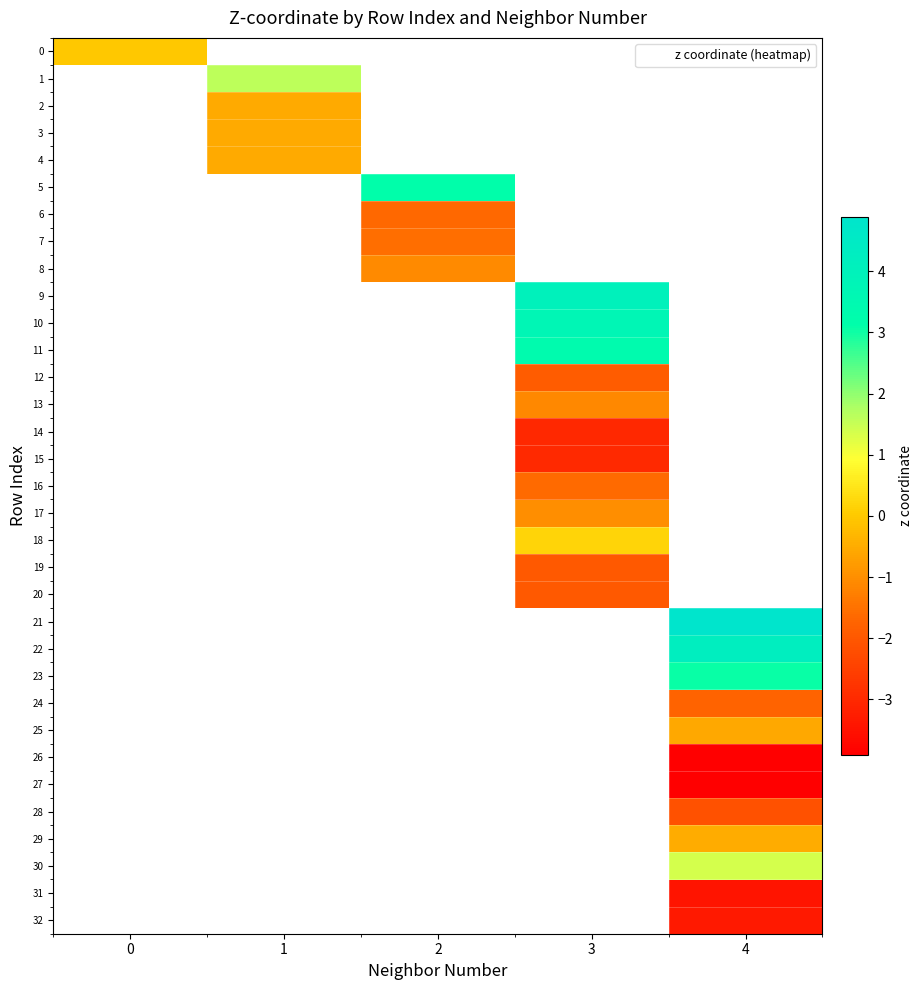

At how many categories does at least one series exceed 1?

4